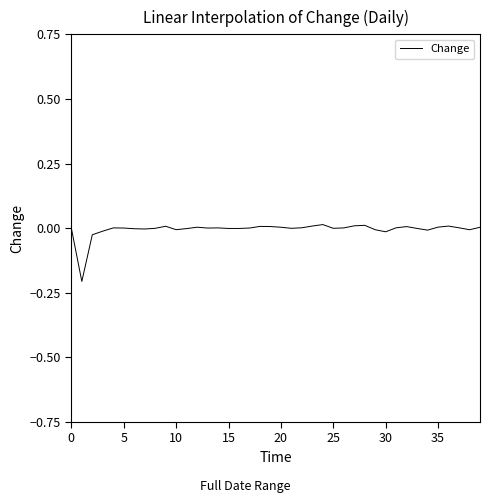

The value at 15 is -0.0. True or false?

True